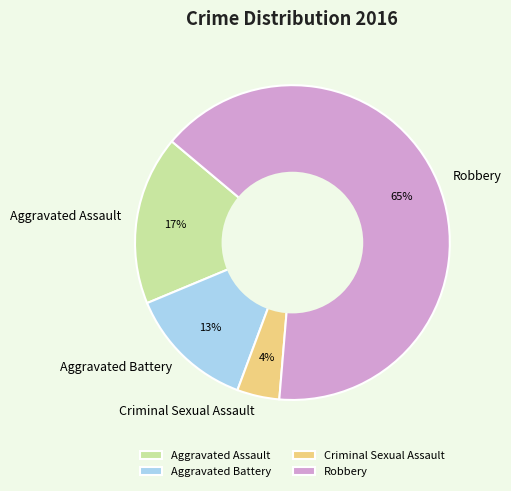

Is it true that Robbery is 59% of the pie?

False